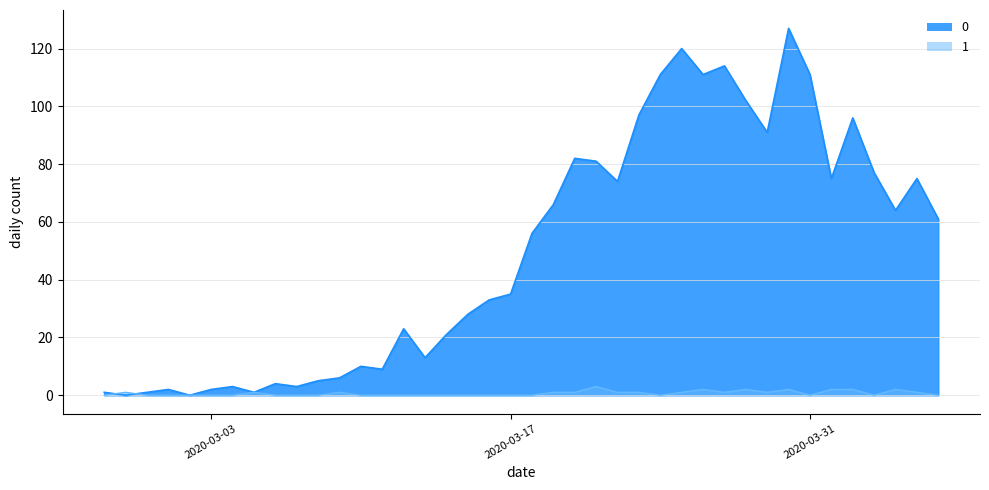

What is the total value across all series at 2020-03-10?

10